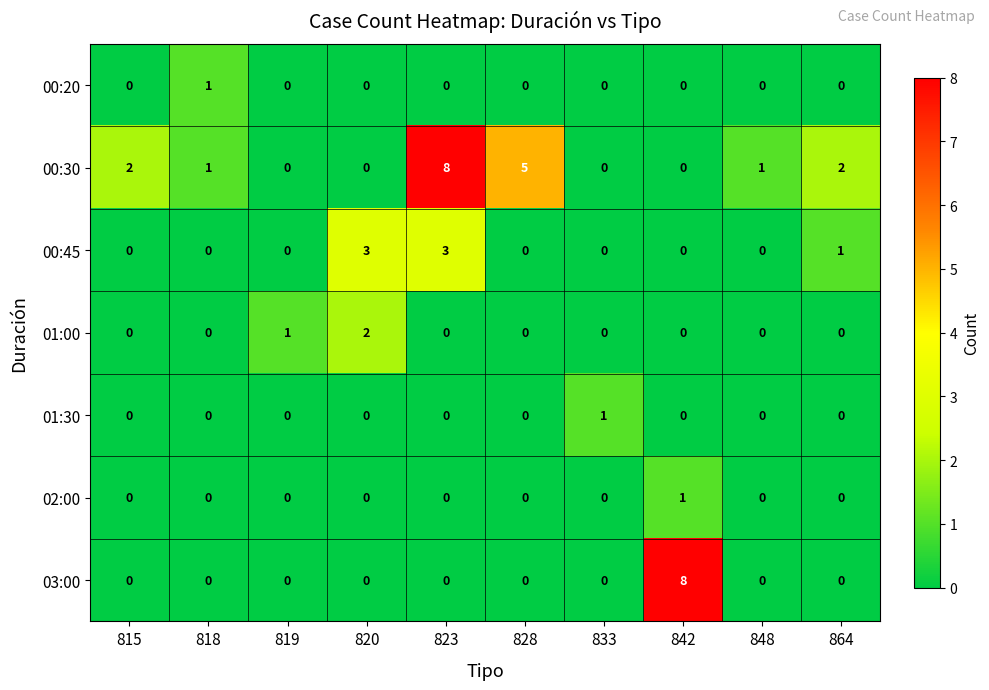

Count the number of data series in this chart.

7